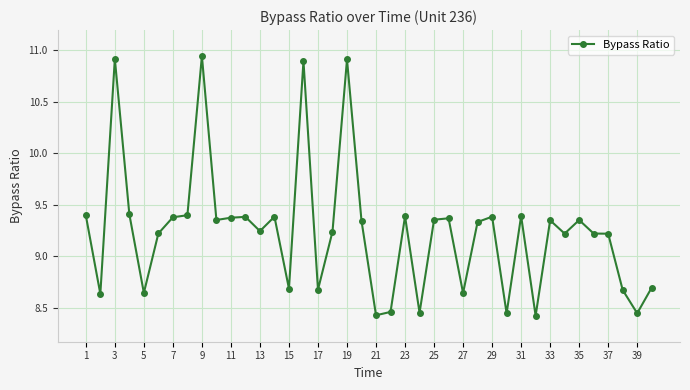

What is the difference between the maximum and minimum values?

2.5